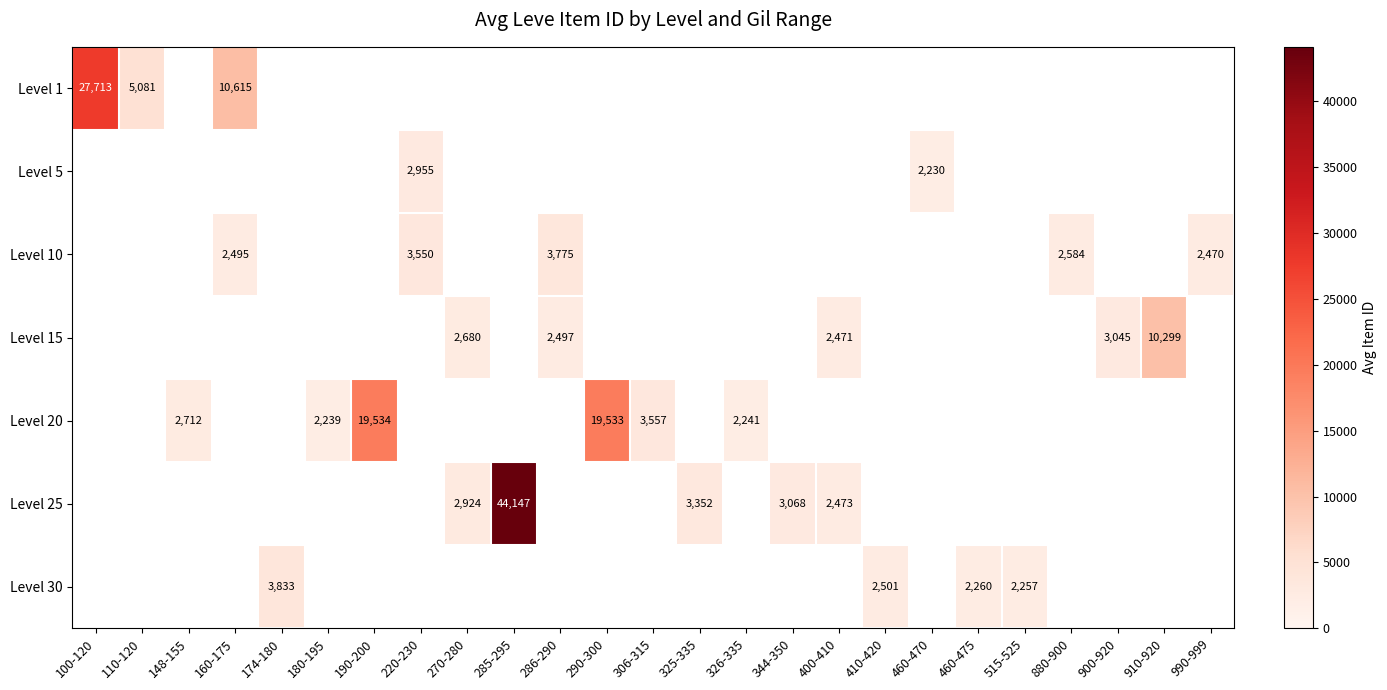

The Level 20 series shows 2239 at 180-195. True or false?

True